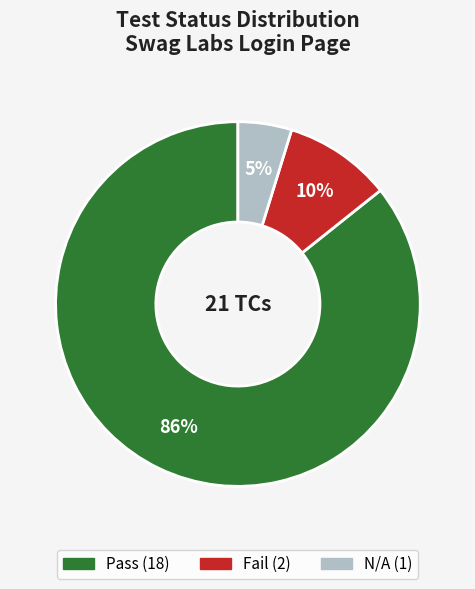

To the nearest percent, what is the difference between the Fail and N/A slice percentages?

5%